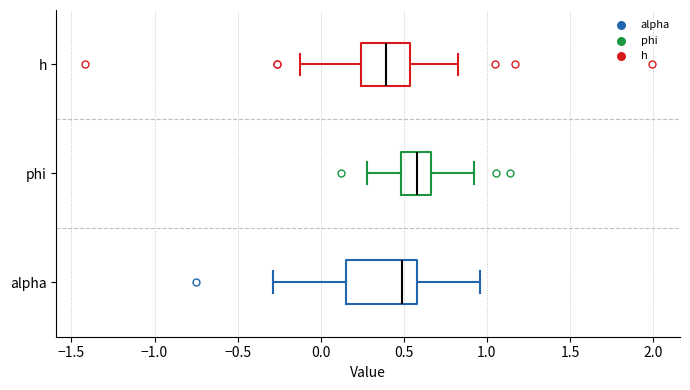

Where is the left edge of the box for alpha on the x-axis? The values are not printed on the chart, so give them approximately, as read against the axis.

0.15